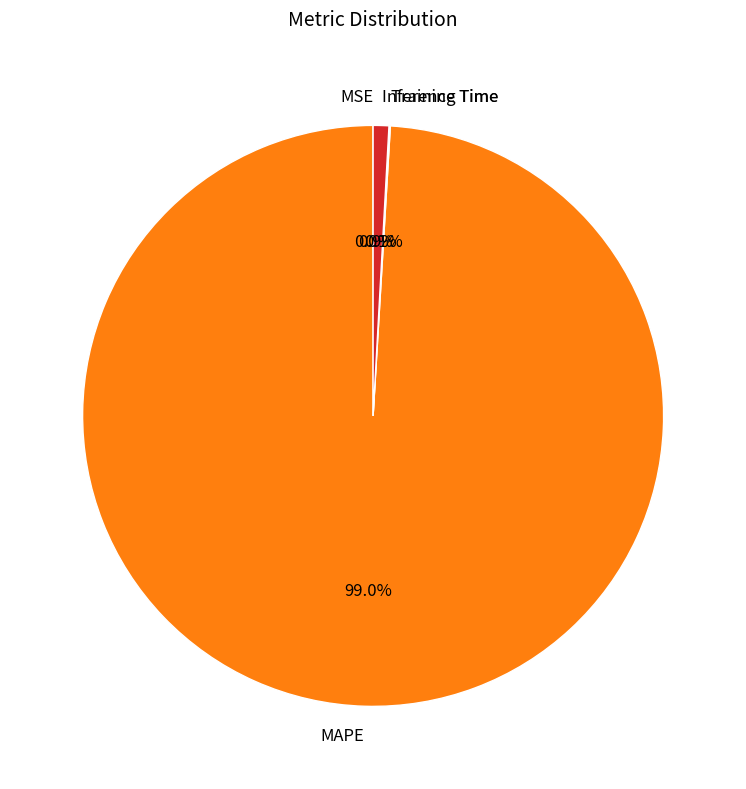

What portion of the pie excludes Inference Time?

99.1%